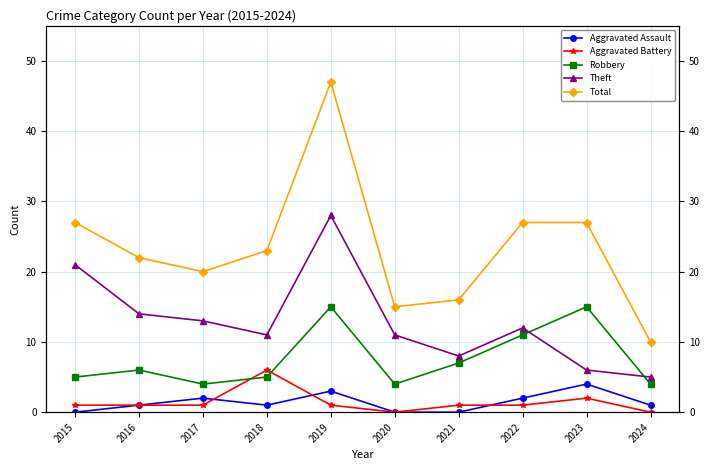

The value of Robbery at 2017 is 2. True or false?

False